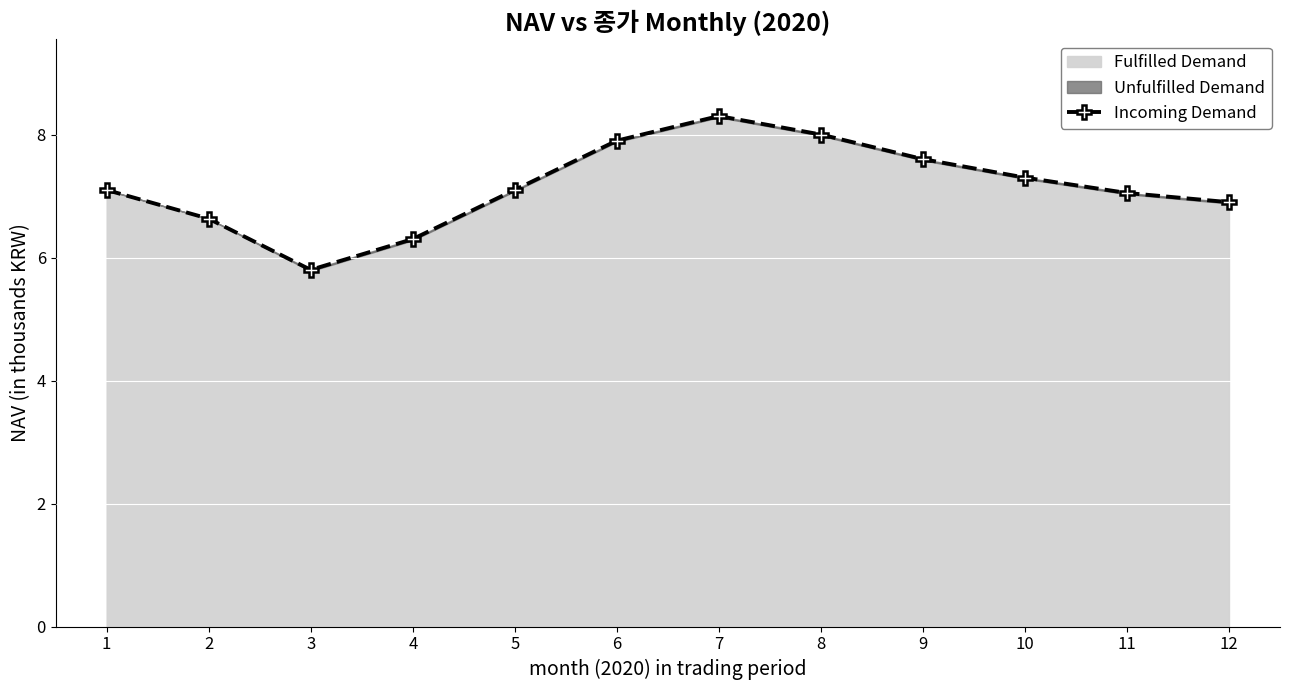

Where does the data first go above 7?

1